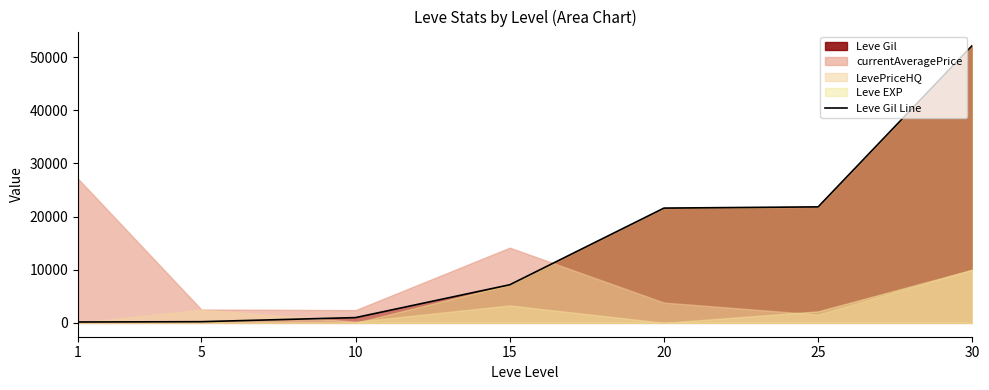

Does the chart have visible grid lines?

No